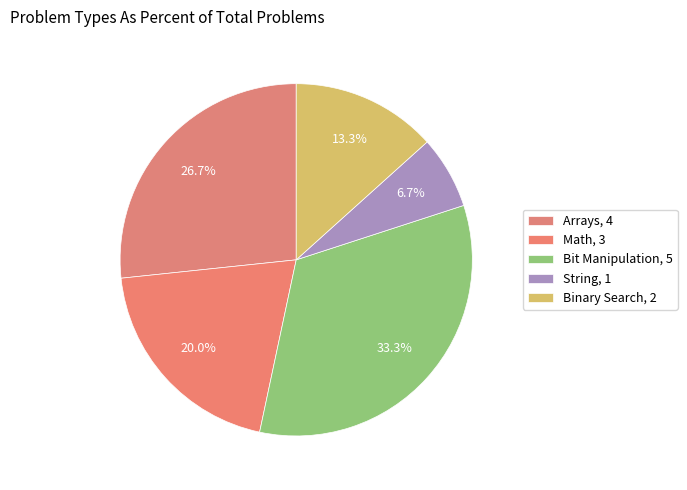

How many segments does this pie chart have?

5